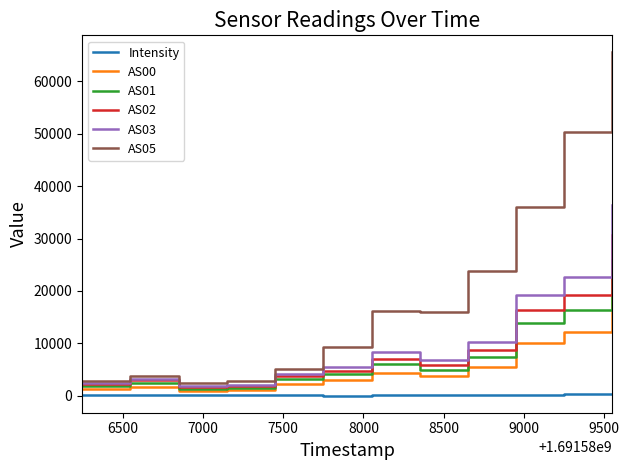

True or false: Intensity and AS02 intersect in this chart.

False